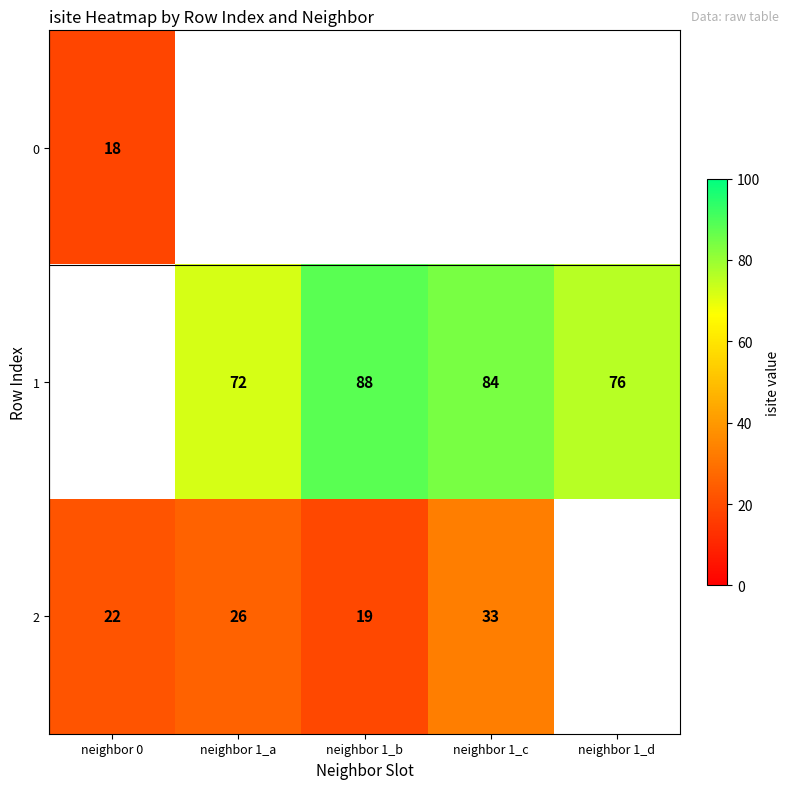

Between neighbor 1_a and neighbor 1_c, which is larger?

neighbor 1_c